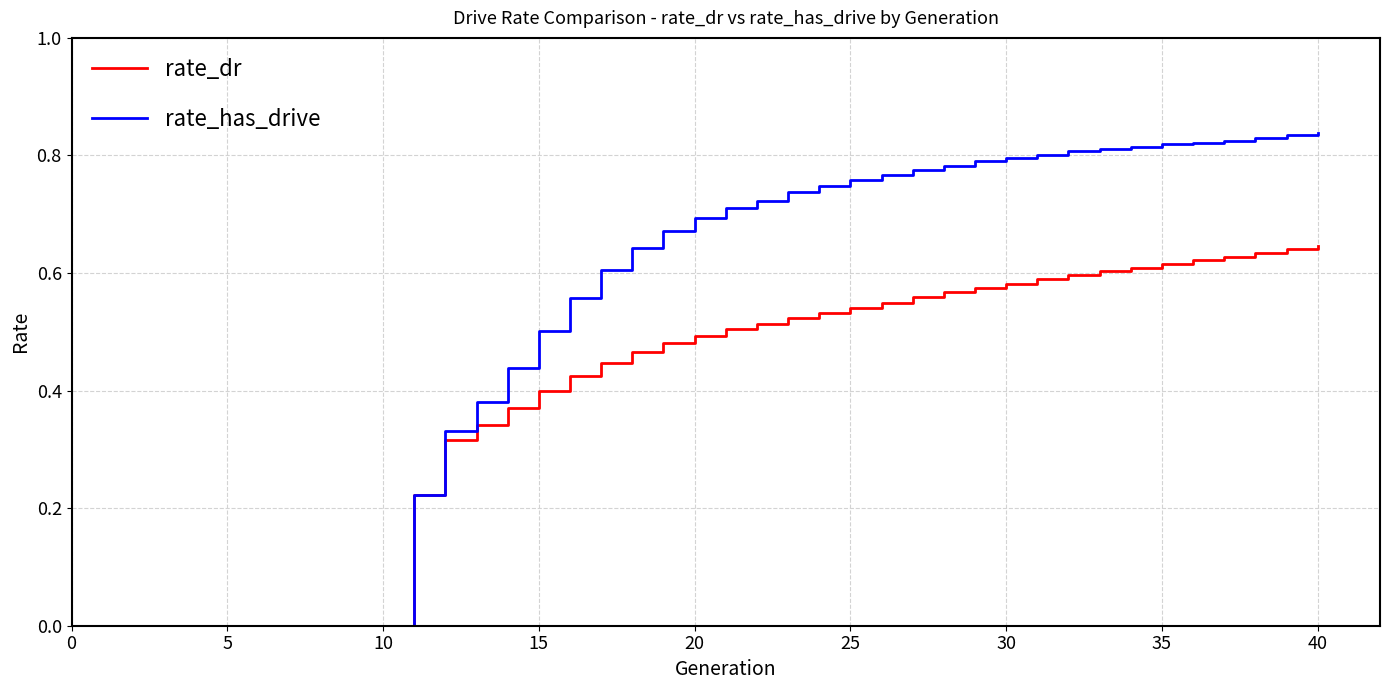

Which series has the largest range (max minus min)?

rate_has_drive